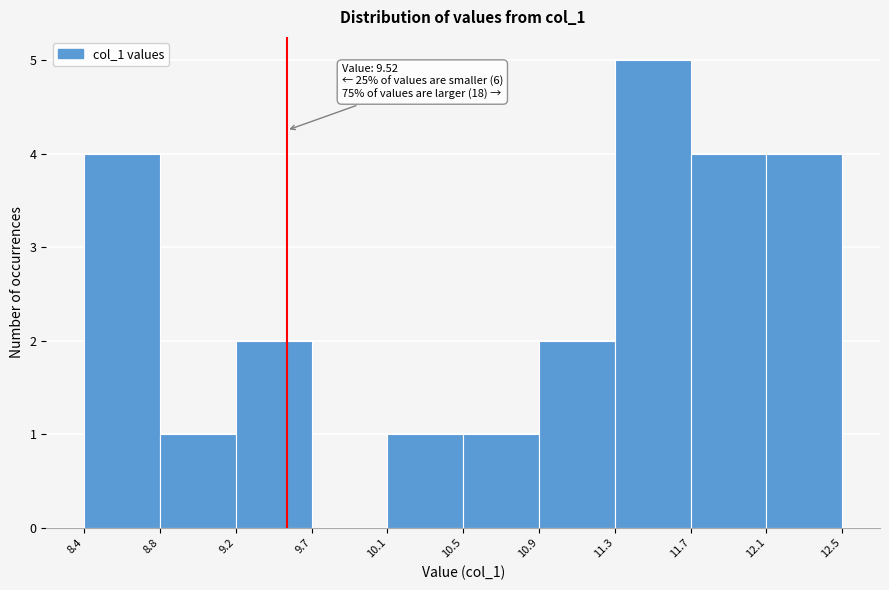

Over which range of the x-axis is the bar tallest?

11.3 to 11.7